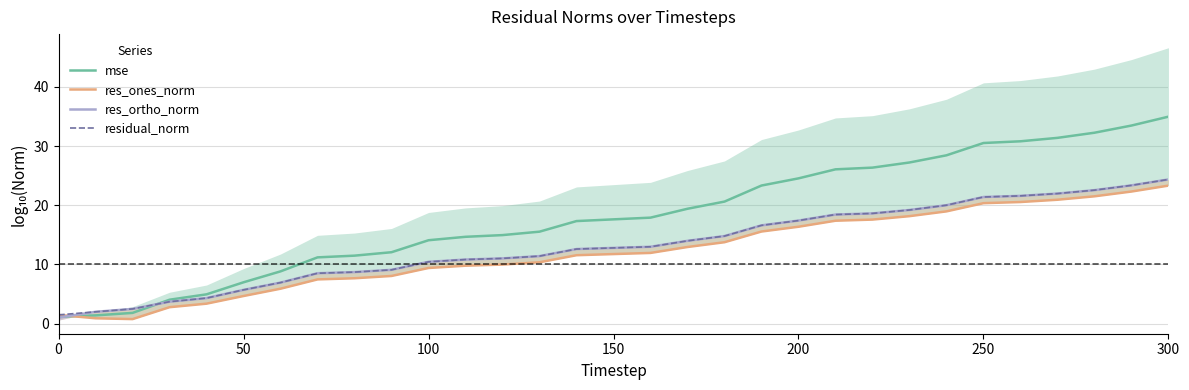

Rank the series at 150 from lowest to highest value.

res_ones_norm, res_ortho_norm, residual_norm, mse